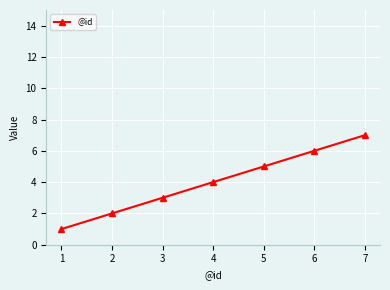

True or false: there are more than 1 points higher than both neighbors.

False